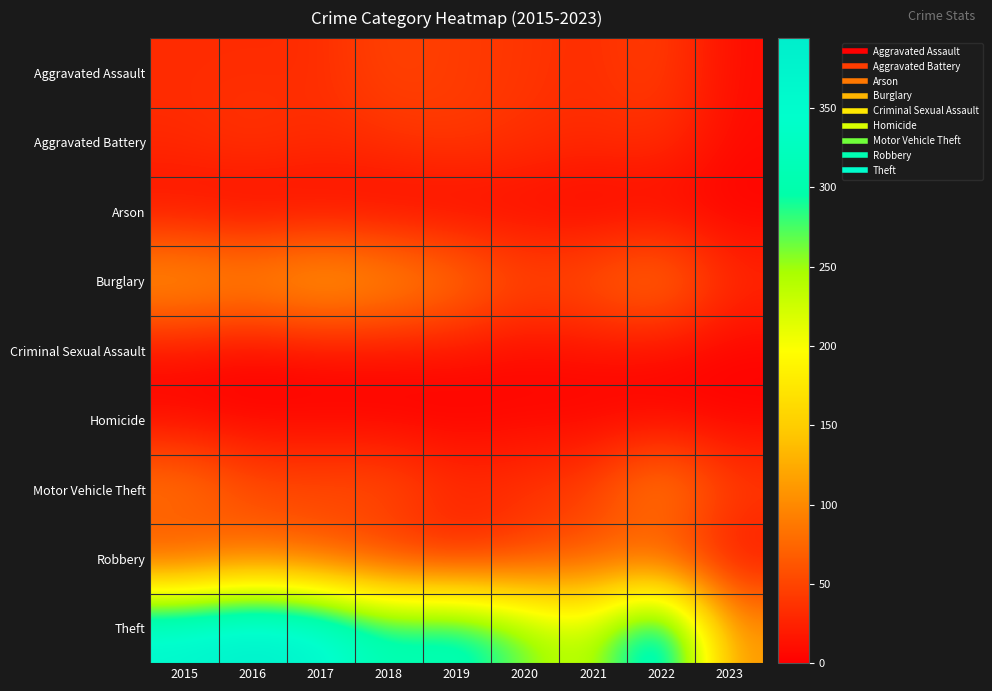

Reading right to left, transcribe all the data shown in this chart.

Aggravated Assault: 2023=9	2022=47	2021=32	2020=39	2019=43	2018=50	2017=32	2016=32	2015=32
Aggravated Battery: 2023=8	2022=36	2021=31	2020=35	2019=44	2018=37	2017=32	2016=41	2015=31
Arson: 2023=1	2022=2	2021=0	2020=6	2019=1	2018=2	2017=5	2016=1	2015=9
Burglary: 2023=33	2022=94	2021=67	2020=56	2019=92	2018=117	2017=133	2016=113	2015=123
Criminal Sexual Assault: 2023=2	2022=7	2021=10	2020=6	2019=11	2018=9	2017=7	2016=2	2015=9
Homicide: 2023=2	2022=2	2021=2	2020=4	2019=0	2018=0	2017=2	2016=2	2015=3
Motor Vehicle Theft: 2023=48	2022=109	2021=49	2020=40	2019=35	2018=63	2017=59	2016=59	2015=96
Robbery: 2023=11	2022=50	2021=59	2020=40	2019=17	2018=33	2017=55	2016=69	2015=41
Theft: 2023=109	2022=371	2021=224	2020=267	2019=325	2018=305	2017=372	2016=394	2015=369